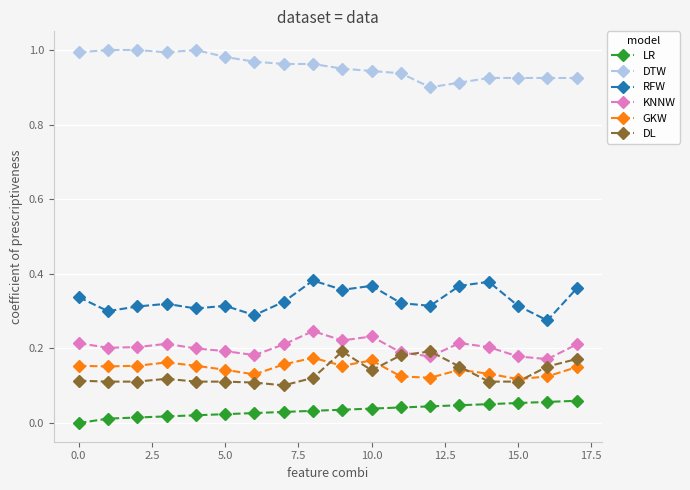

What are all the series names shown in the legend?

LR, DTW, RFW, KNNW, GKW, DL